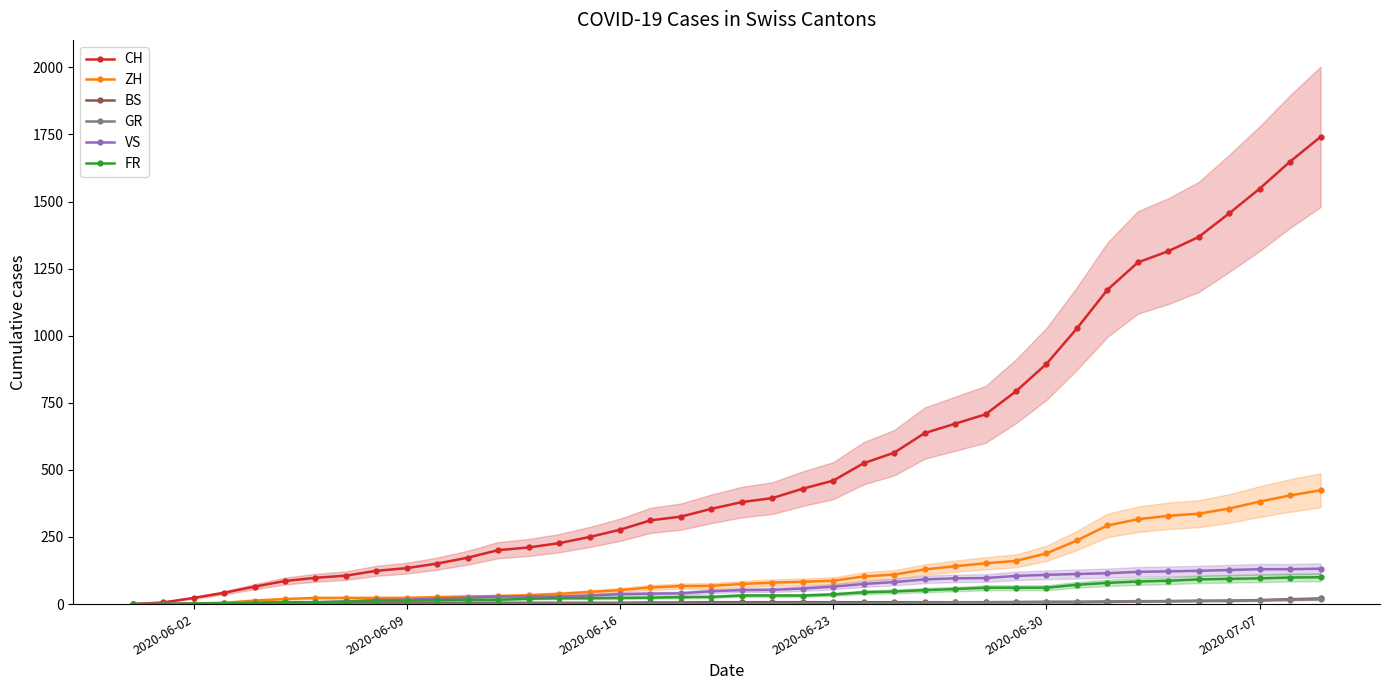

True or false: GR has more than 1 interior local peaks.

False